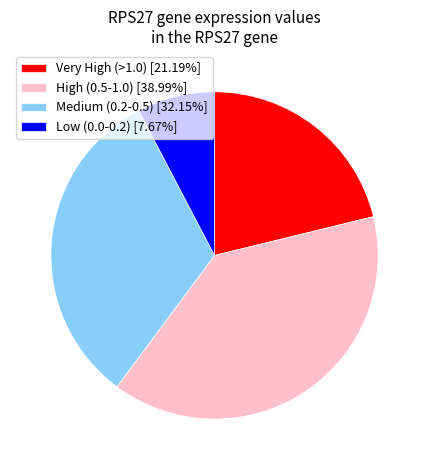

Approximately how many times larger is the value at Medium (0.2-0.5) [32.15%] compared to Very High (>1.0) [21.19%]?

1.5